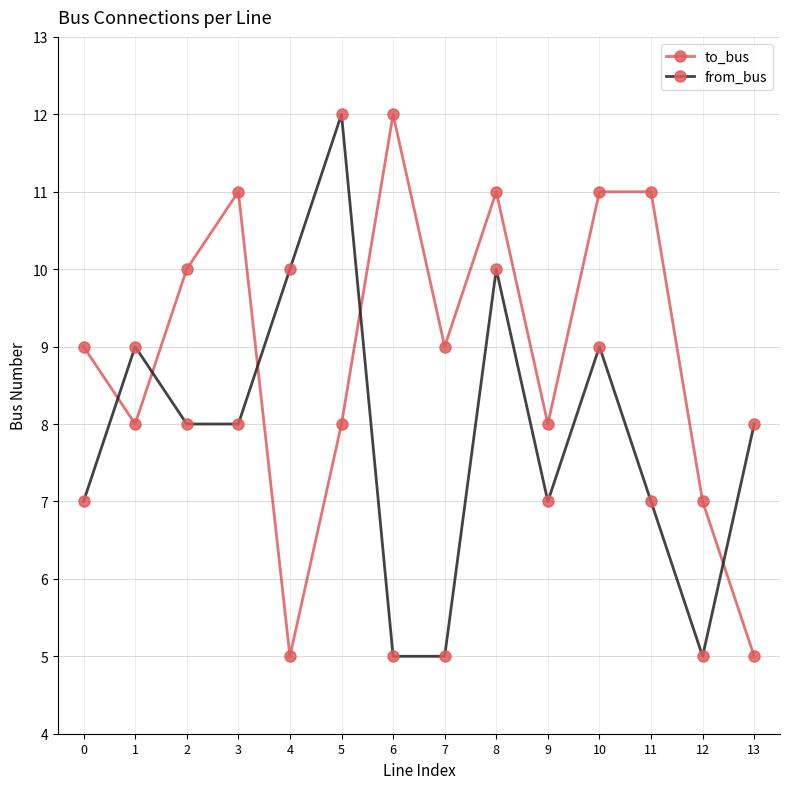

How many categories are shown in the chart?

14